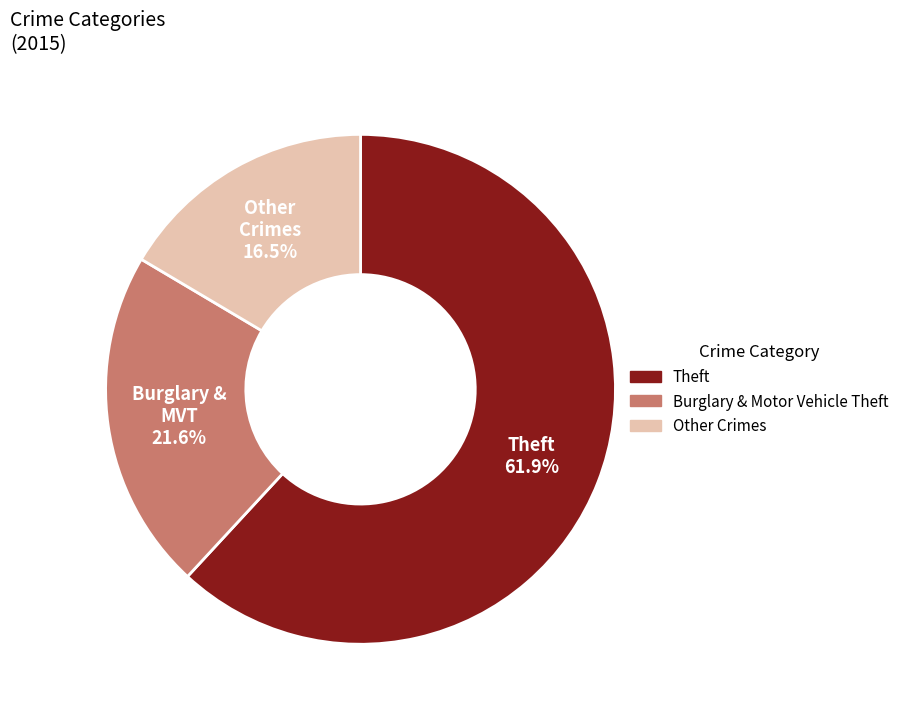

Is there any slice that represents more than half of the pie?

Yes